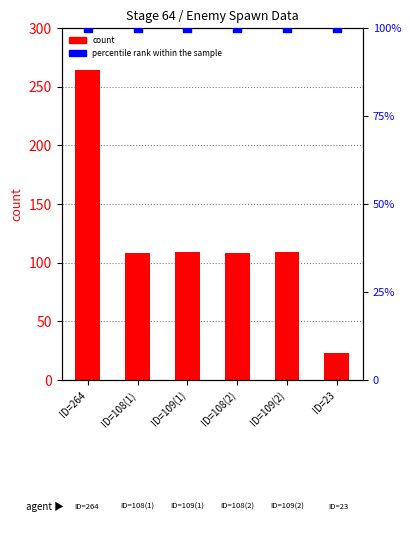

At which category is the sum across all series the highest?

ID=264